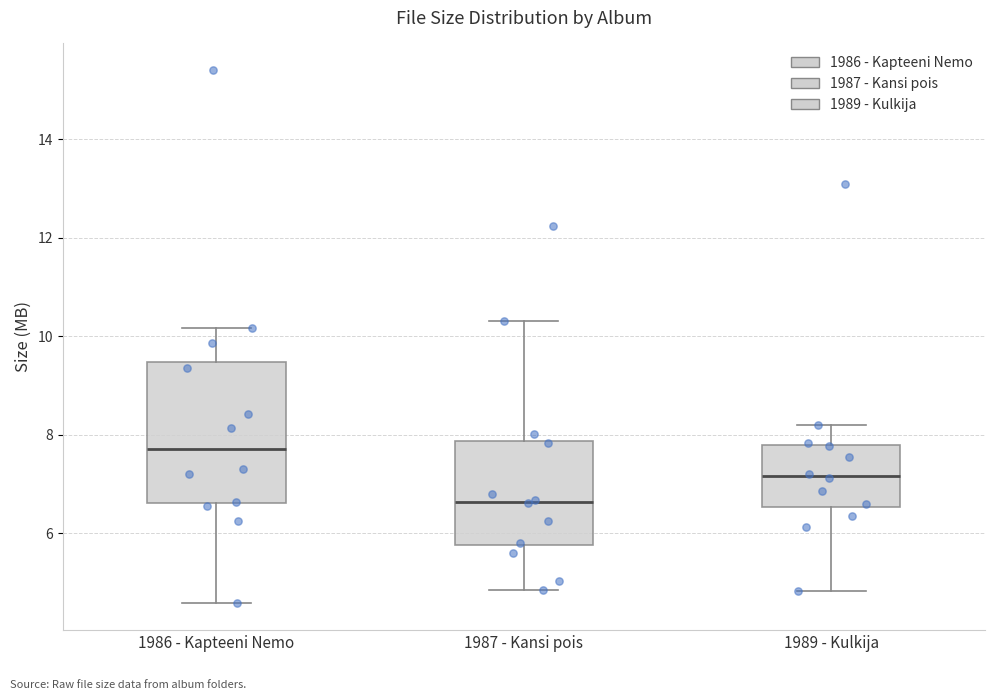

Which box is the tallest, from its lower edge to its upper edge?

1986 - Kapteeni Nemo